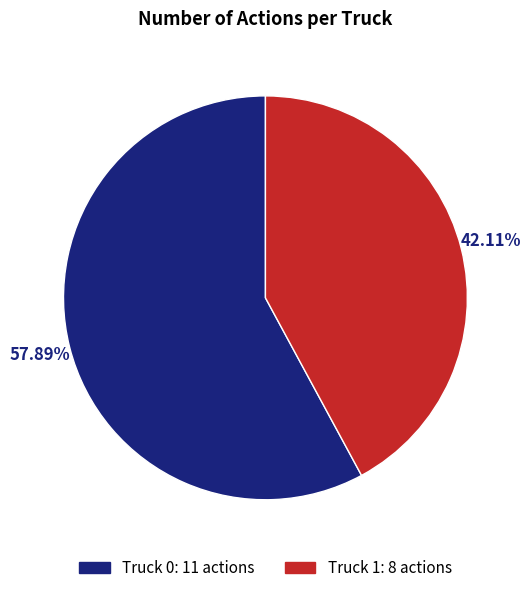

How many segments does this pie chart have?

2